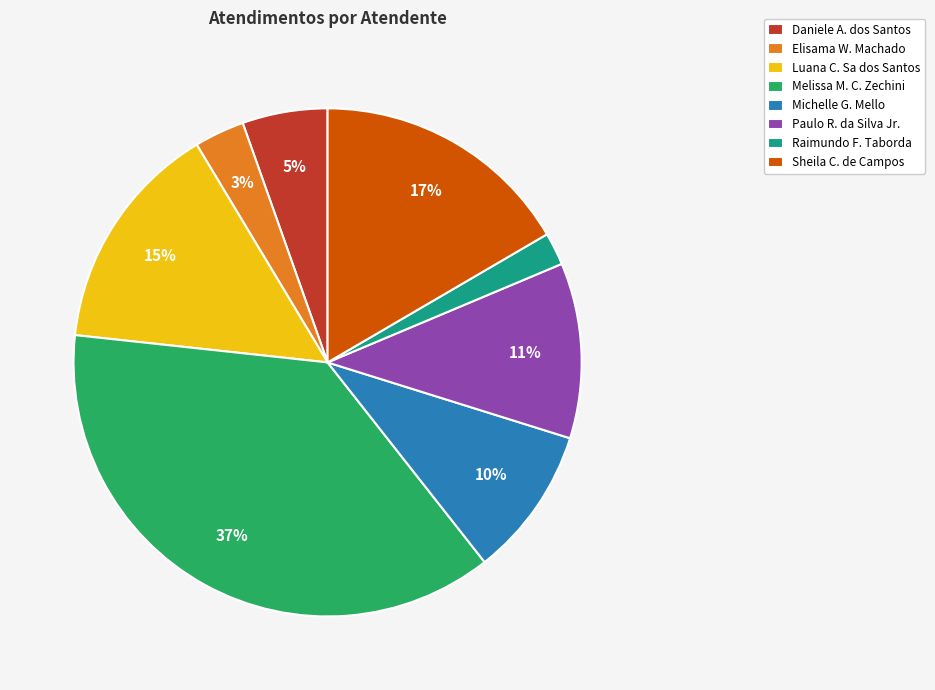

Between Paulo R. da Silva Jr. and Raimundo F. Taborda, which is larger?

Paulo R. da Silva Jr.